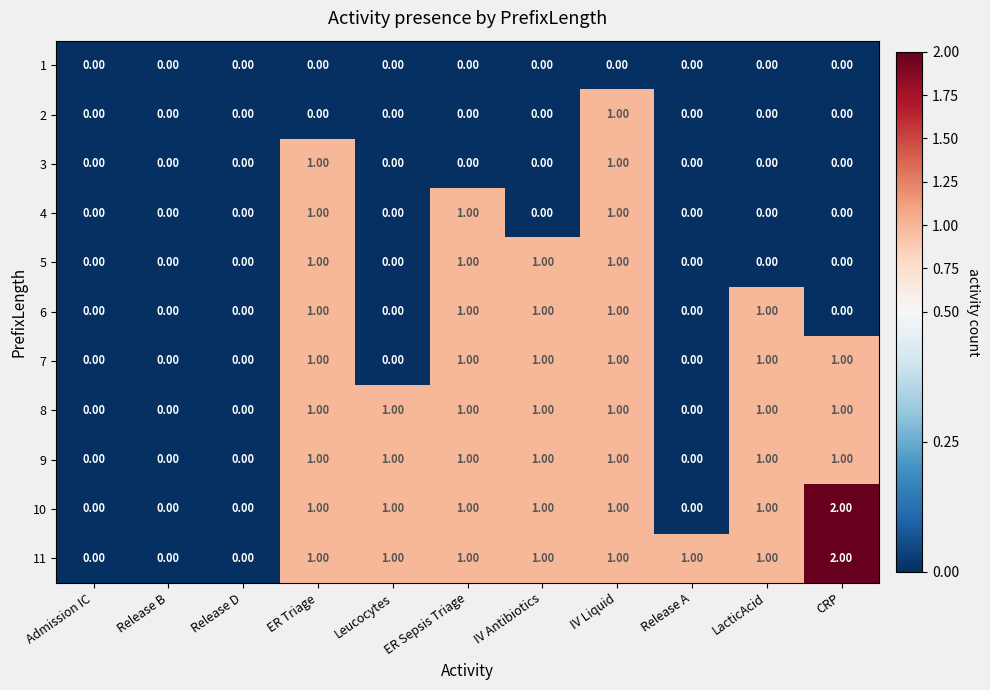

What is the sum of all 7 values?

6